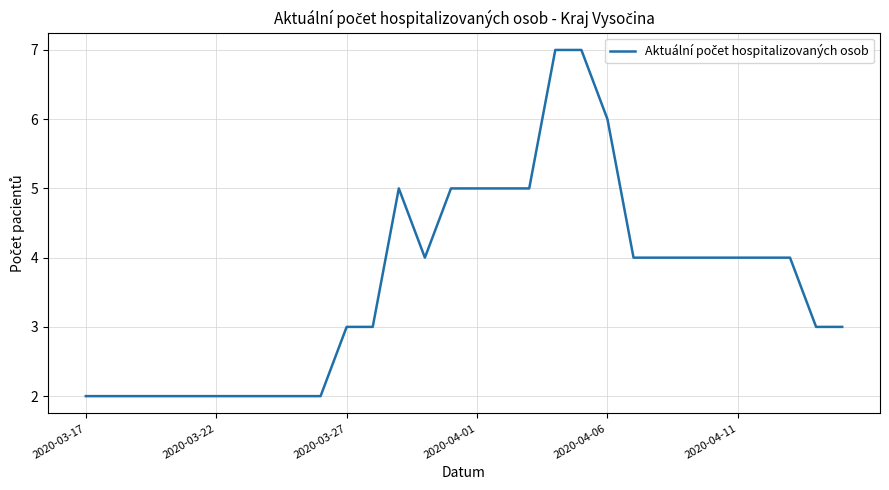

How many lines are shown in the chart?

1